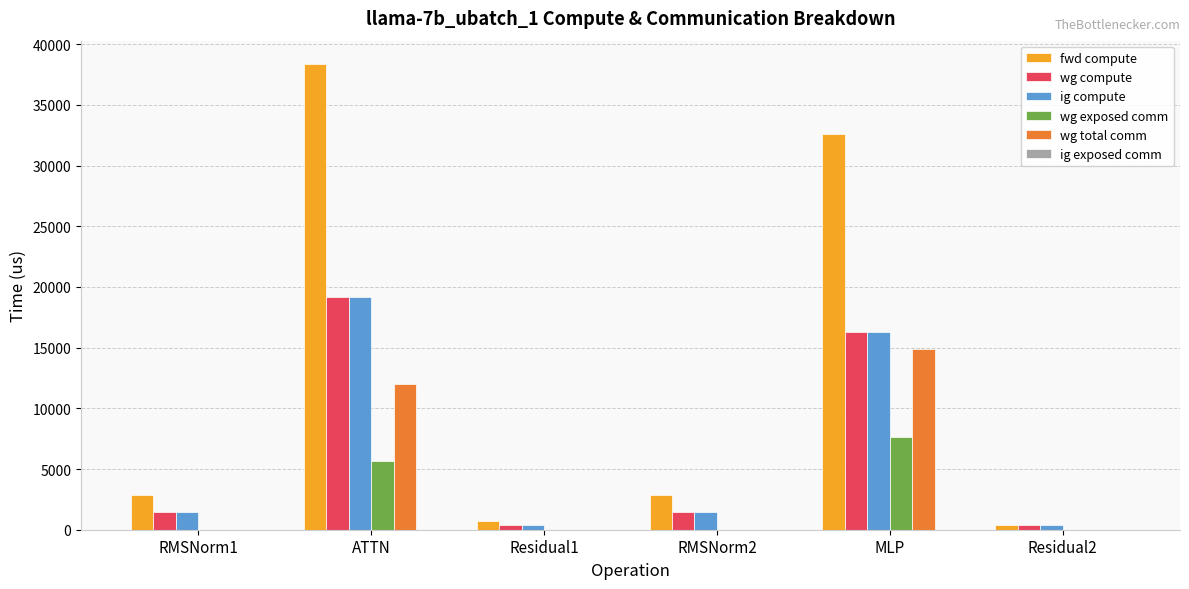

At which category is the sum across all series the highest?

ATTN